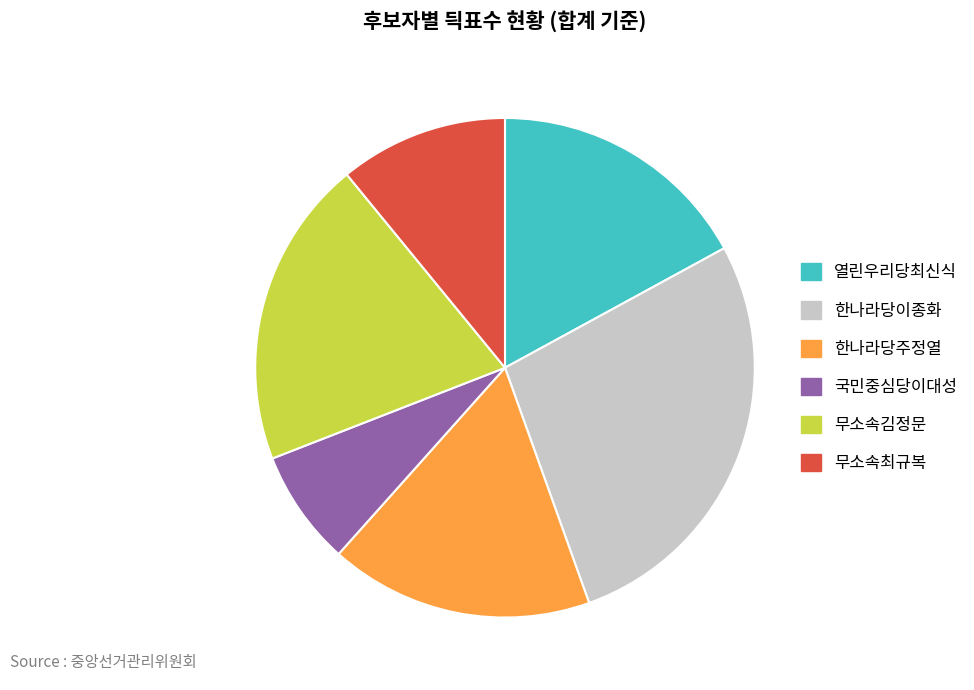

True or false: 열린우리당최신식 accounts for 31% of the total.

False